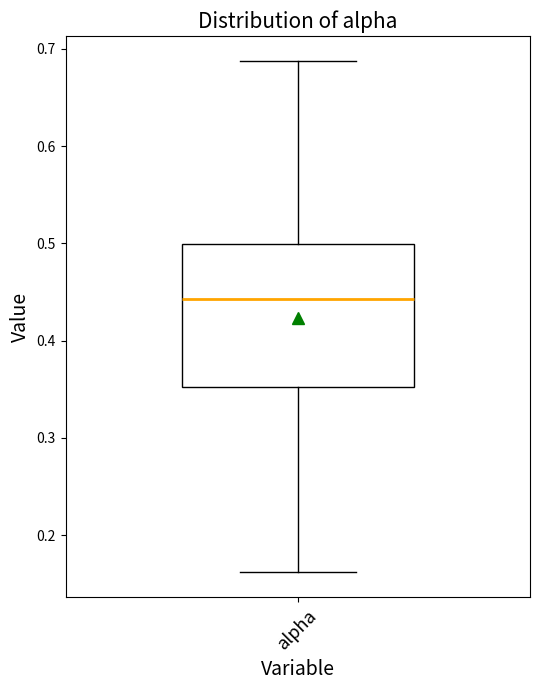

Transcribe this box plot: give where the median line is, the range the box spans, and where the two whiskers end, as read against the y-axis. The values are not printed on the chart, so give them approximately, as read against the axis.

median 0.44, box 0.35 to 0.50, whiskers 0.16 to 0.69